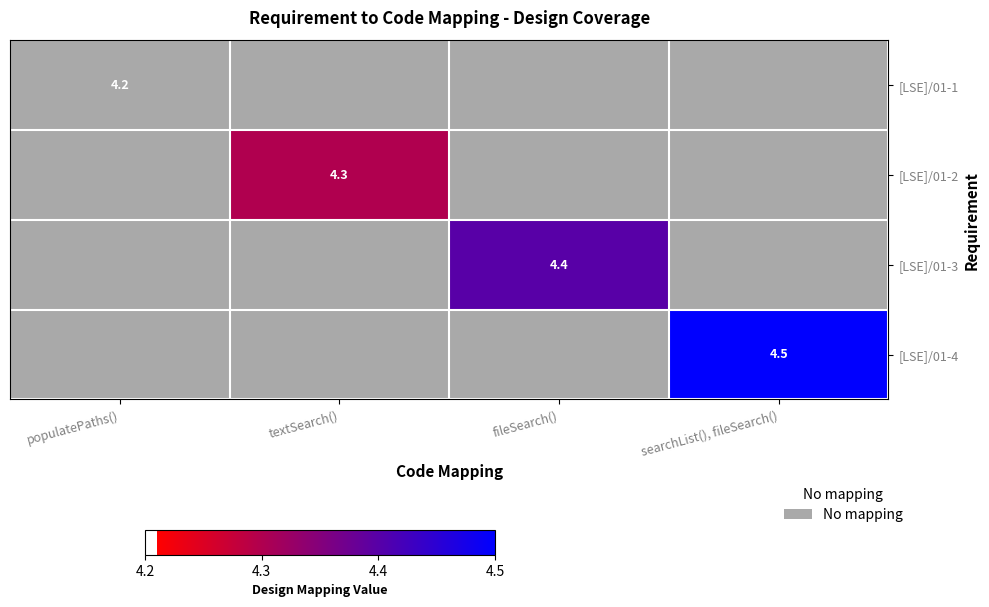

What is the highest value of the [LSE]/01-2 series?

4.3